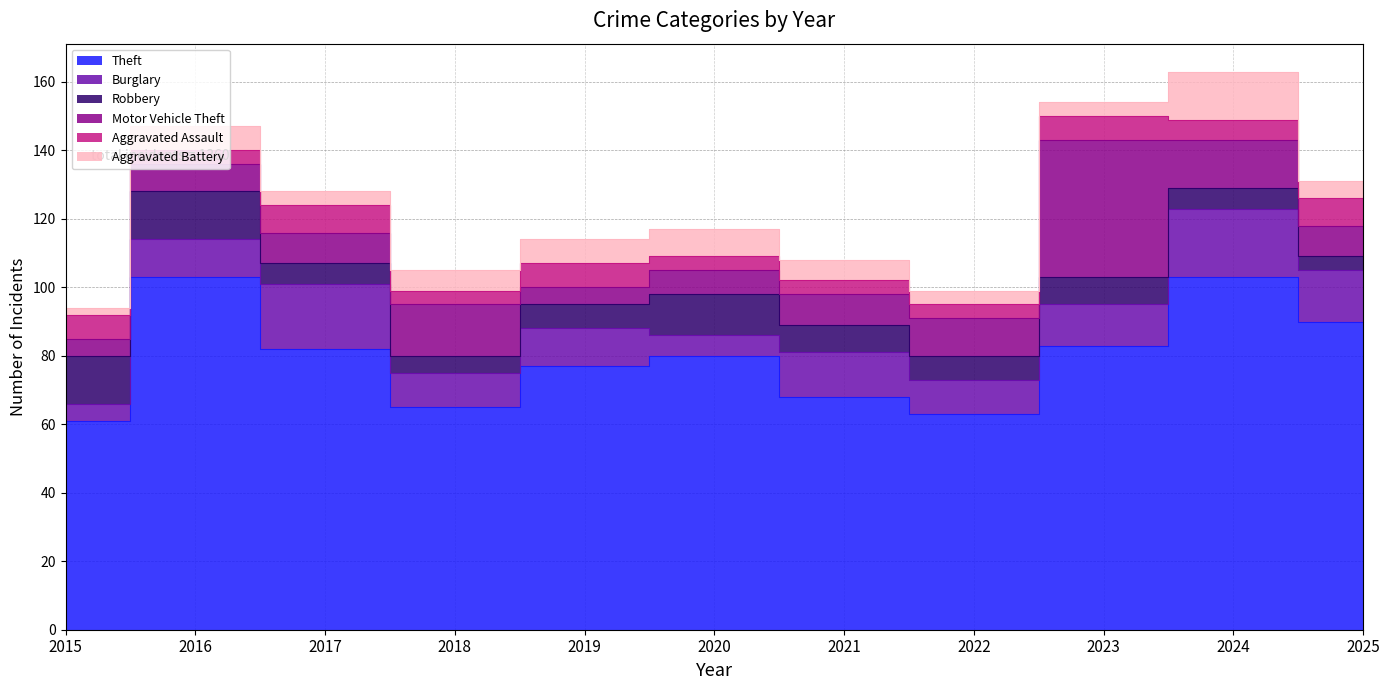

Which category has the lowest value in the Aggravated Battery series?

2015